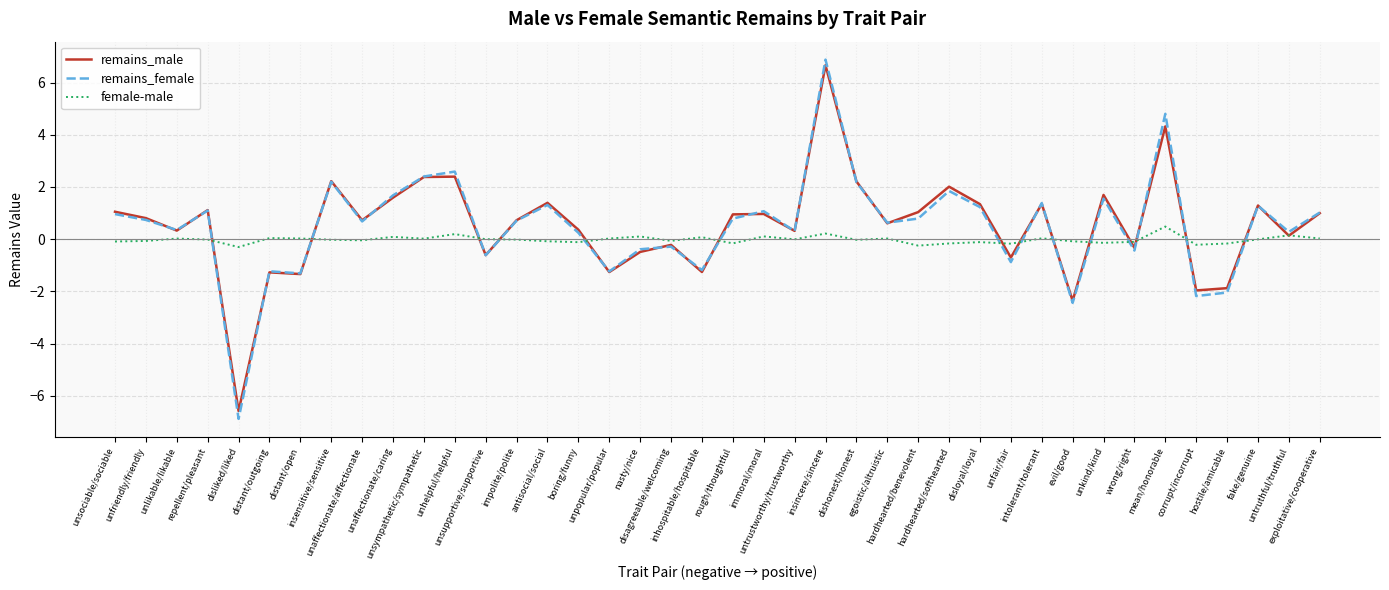

At how many categories does at least one series exceed 6?

1